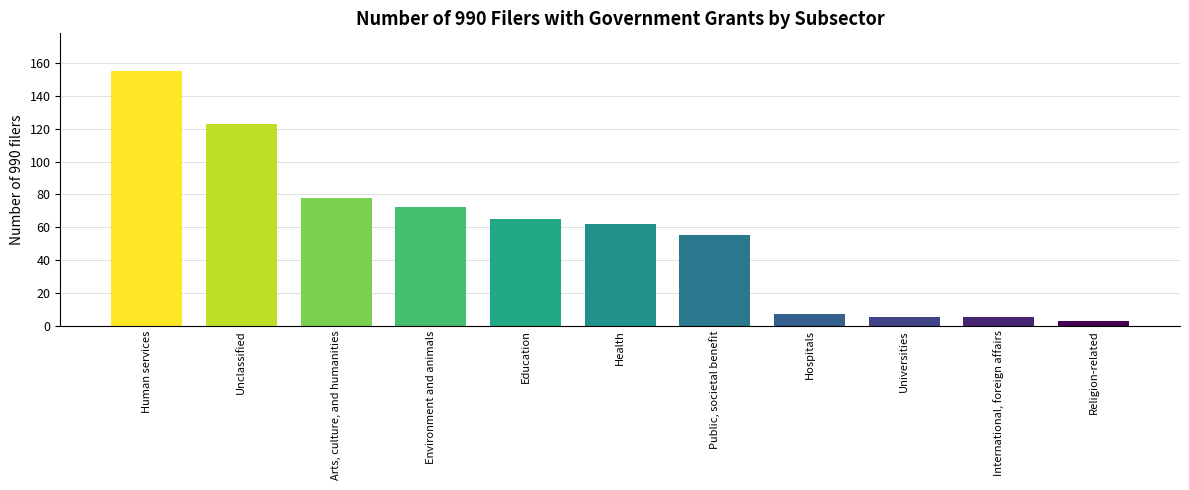

How many series are shown in this chart?

1